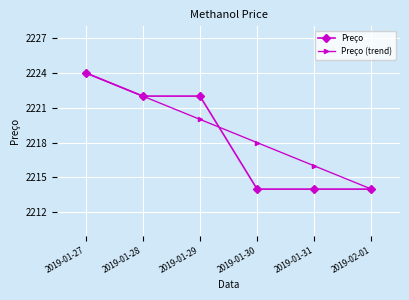

Between 2019-01-27 and 2019-01-29, which series saw the biggest shift?

Preço (trend)